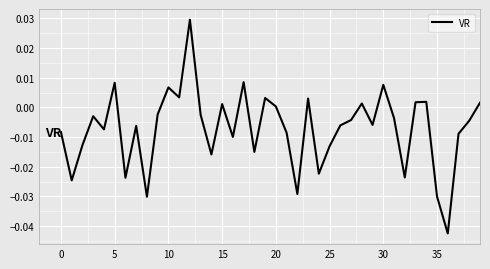

Is this an area chart (filled region under the line)?

No